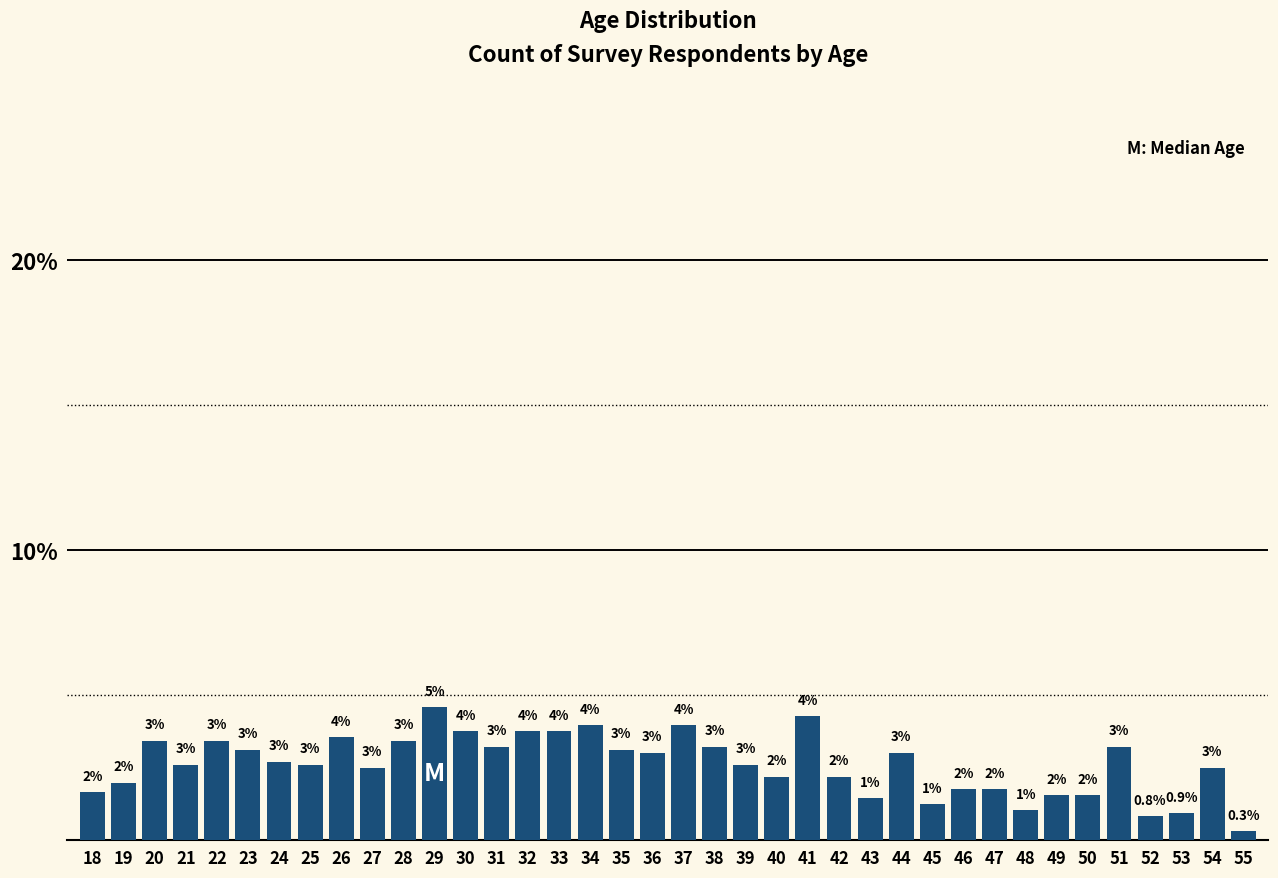

What is the difference between the values at 41 and 31?

1.0